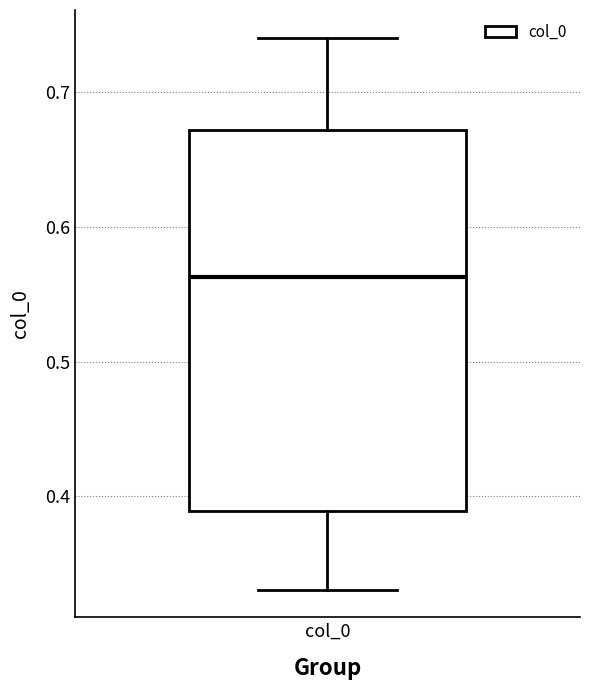

Read this box plot against the y-axis: the position of the median line, the range covered by the box, and the ends of both whiskers. The values are not printed on the chart, so give them approximately, as read against the axis.

median 0.56, box 0.39 to 0.67, whiskers 0.33 to 0.74